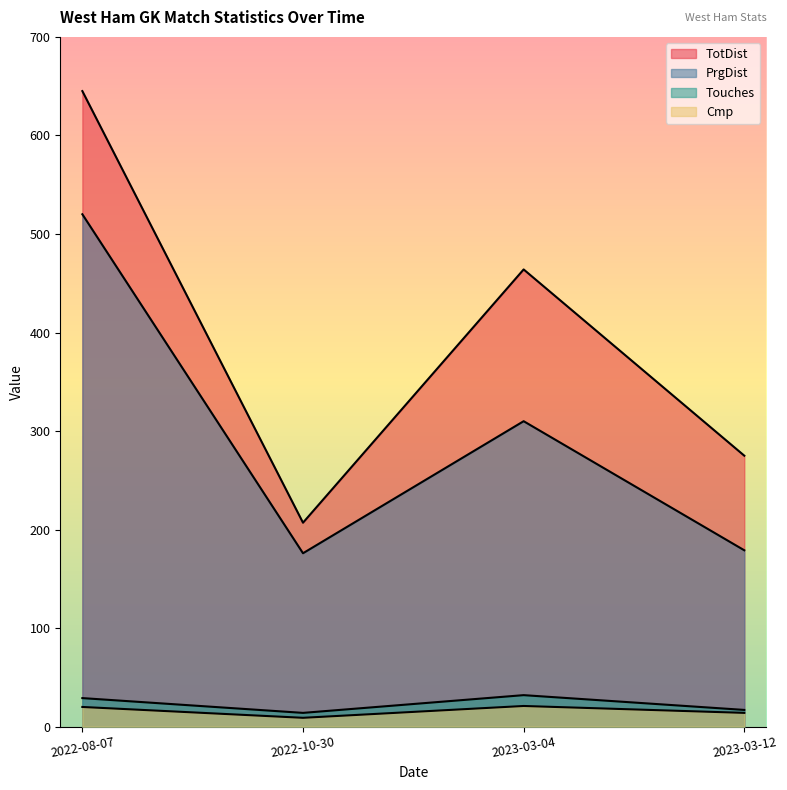

Reading left to right, extract all data points from this chart.

Touches: 2022-08-07=29	2022-10-30=14	2023-03-04=32	2023-03-12=17
Cmp: 2022-08-07=20	2022-10-30=9	2023-03-04=21	2023-03-12=14
TotDist: 2022-08-07=645	2022-10-30=207	2023-03-04=464	2023-03-12=275
PrgDist: 2022-08-07=520	2022-10-30=176	2023-03-04=310	2023-03-12=179